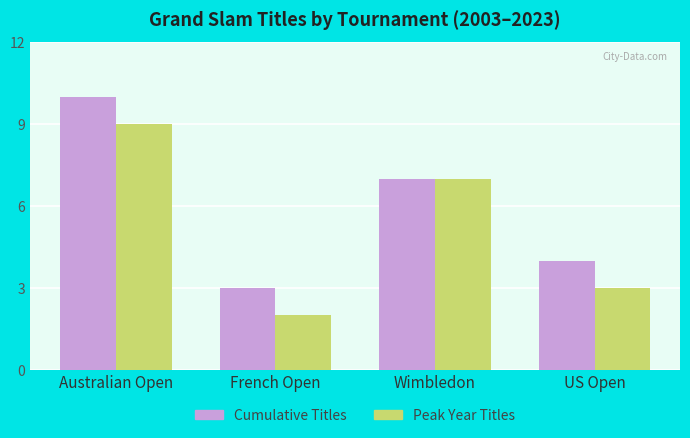

How many categories are shown in the chart?

4